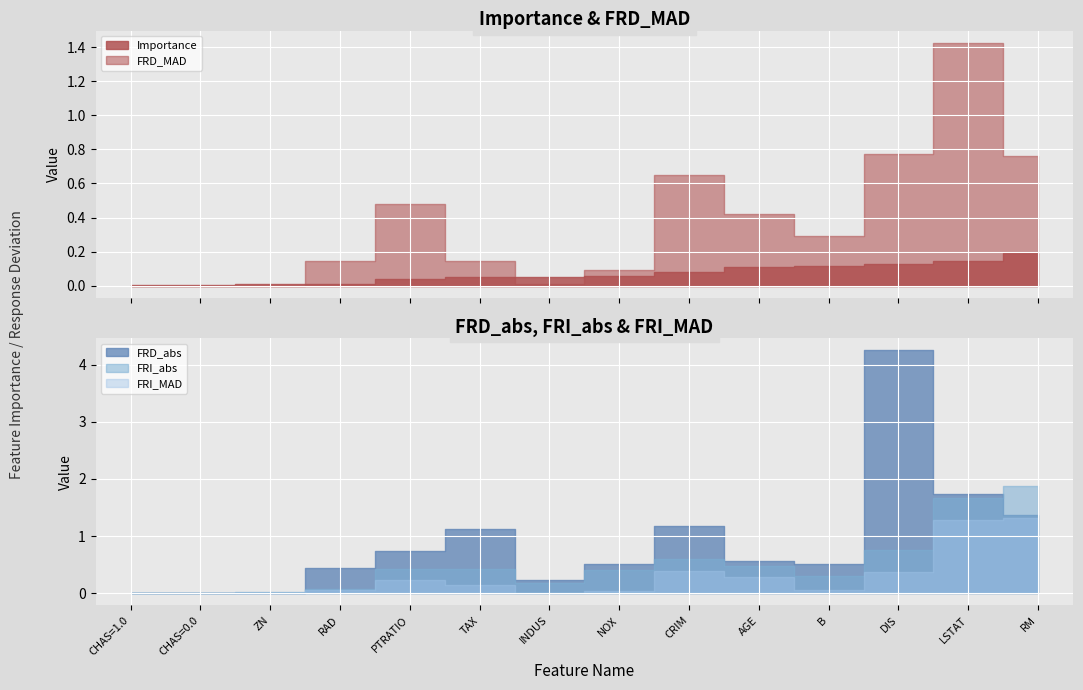

List the labels in order of FRI_abs value, smallest first.

CHAS=1.0, CHAS=0.0, ZN, RAD, INDUS, B, NOX, TAX, PTRATIO, AGE, CRIM, DIS, LSTAT, RM